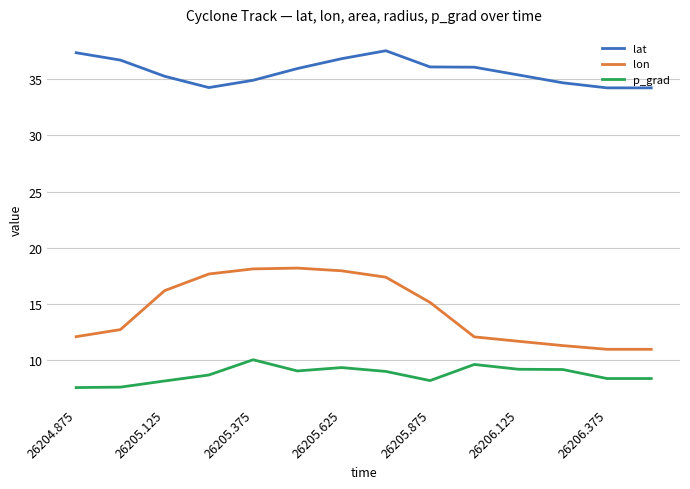

True or false: p_grad and lat intersect in this chart.

False